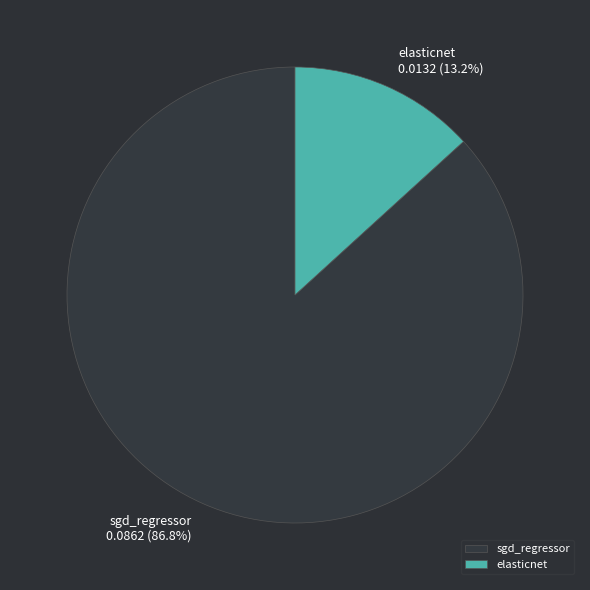

Combined, what portion of the pie is elasticnet and sgd_regressor?

100.0%